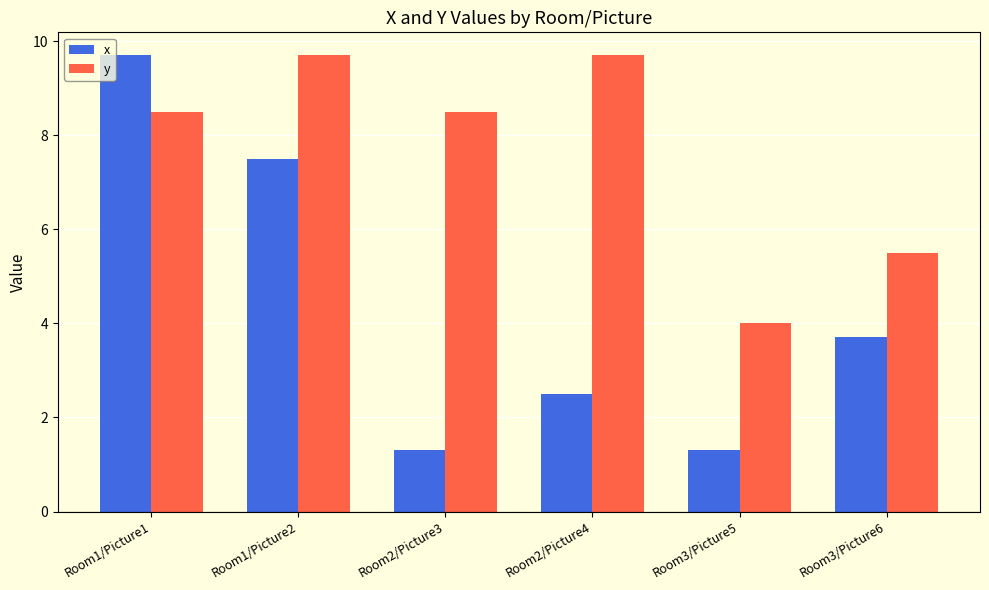

Reading left to right, what are all the values shown in this chart?

x: 9.7	7.5	1.3	2.5	1.3	3.7
y: 8.5	9.7	8.5	9.7	4.0	5.5